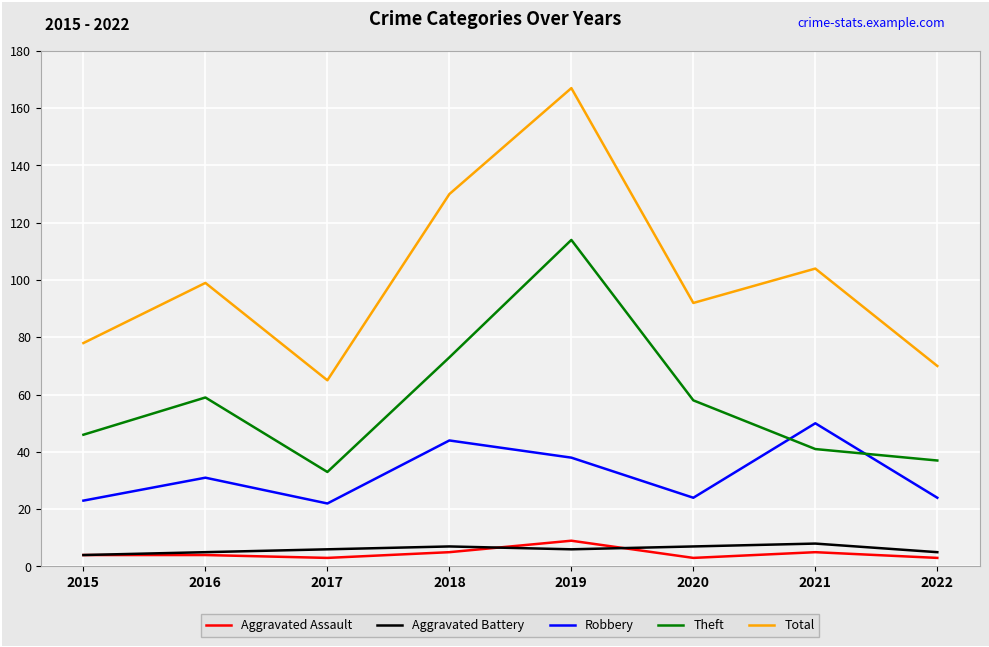

What value does the Aggravated Battery series have at 2015?

4